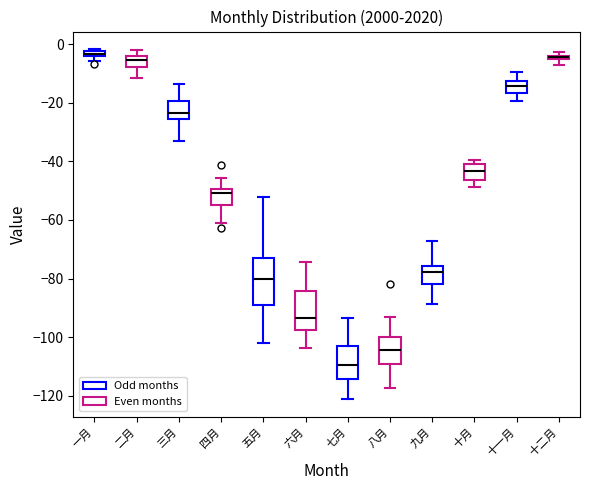

Where is the lower edge of the box for 一月 on the y-axis? The values are not printed on the chart, so give them approximately, as read against the axis.

-4